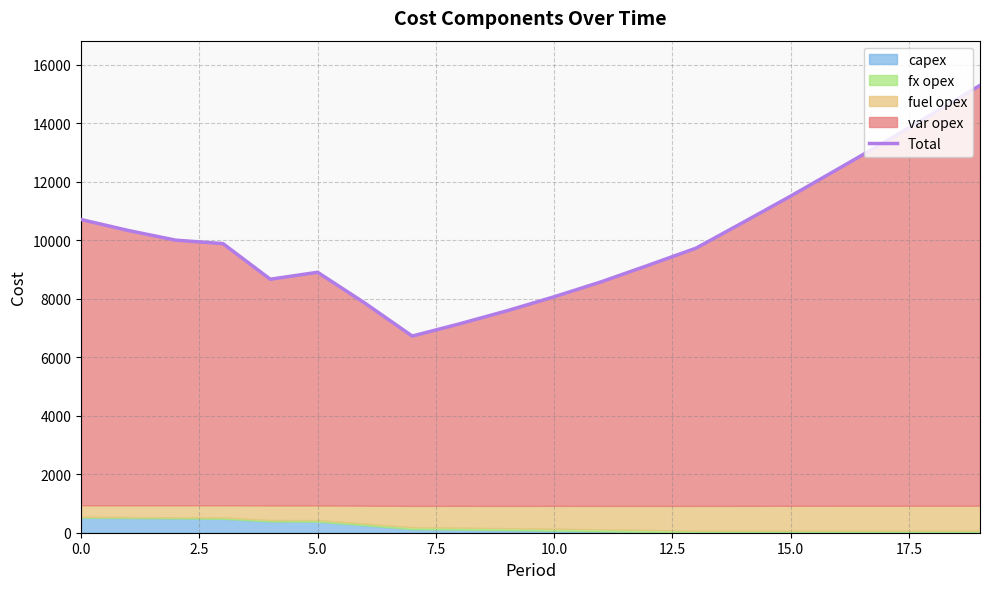

What is the value of the 5th point from the left?

8667